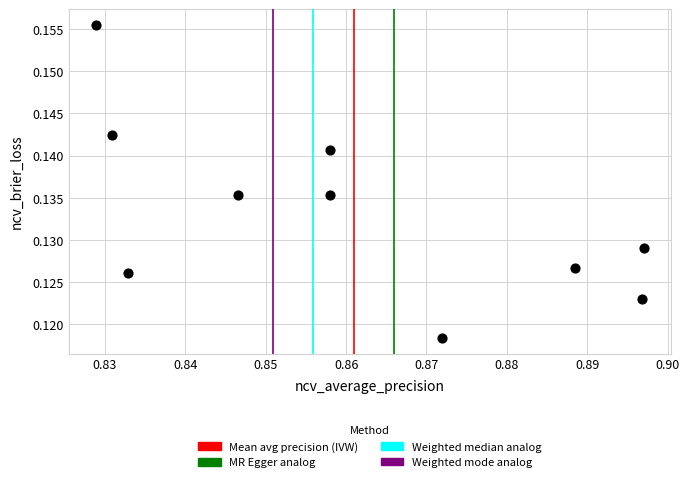

What is the average X value?

0.9